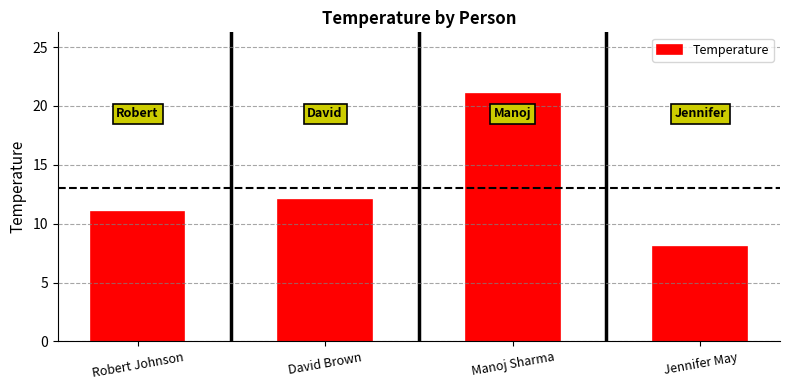

The value at David Brown is 21. True or false?

False